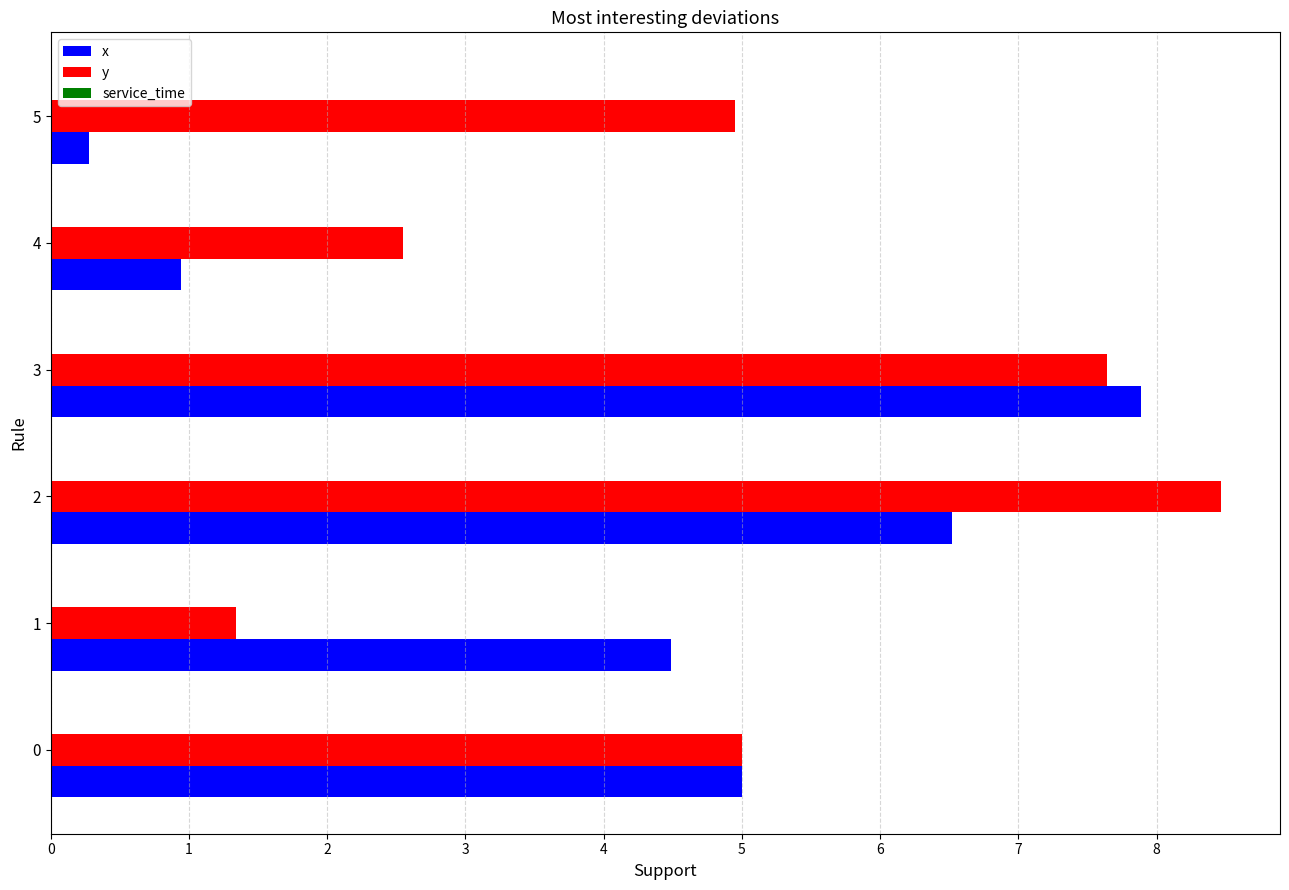

Rank the series by their maximum value, from lowest to highest.

x, y